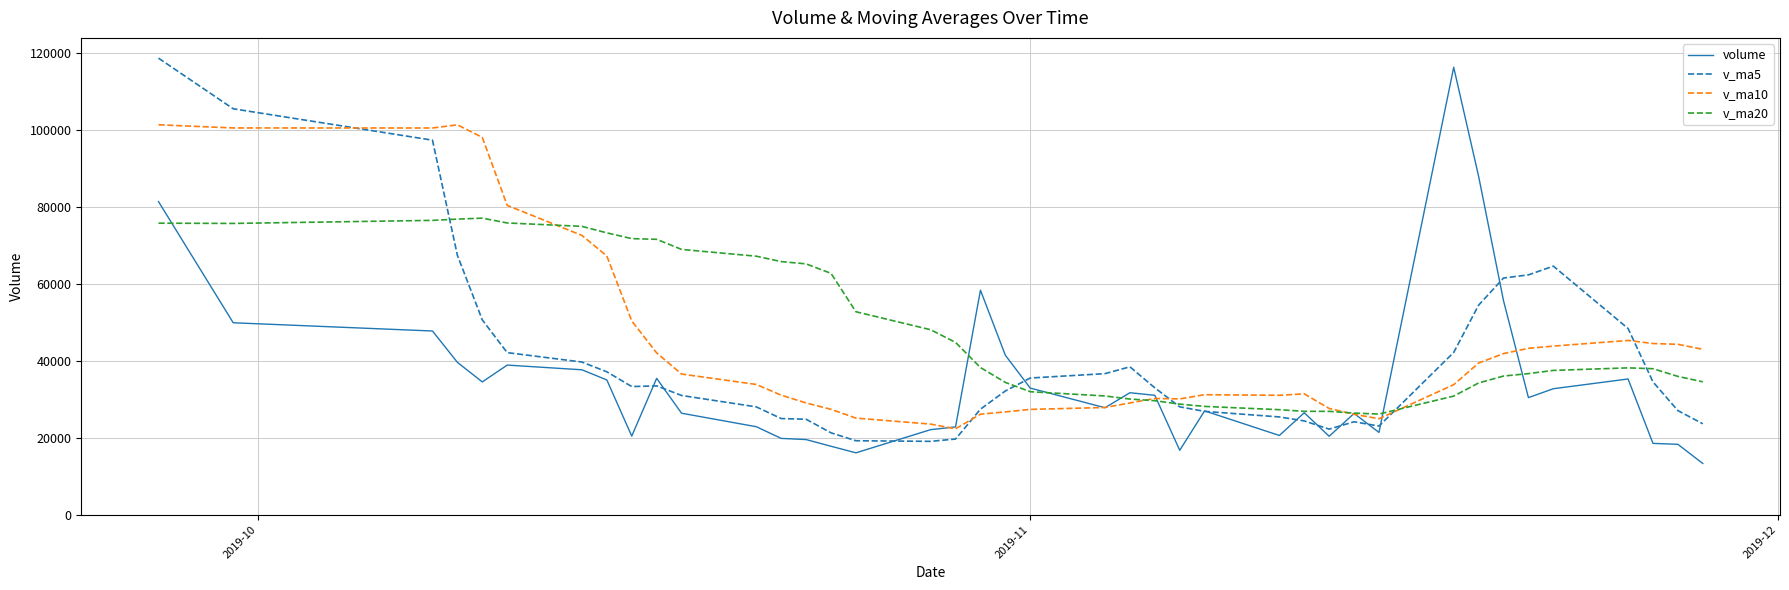

What is the minimum value shown in the chart?

13309.0